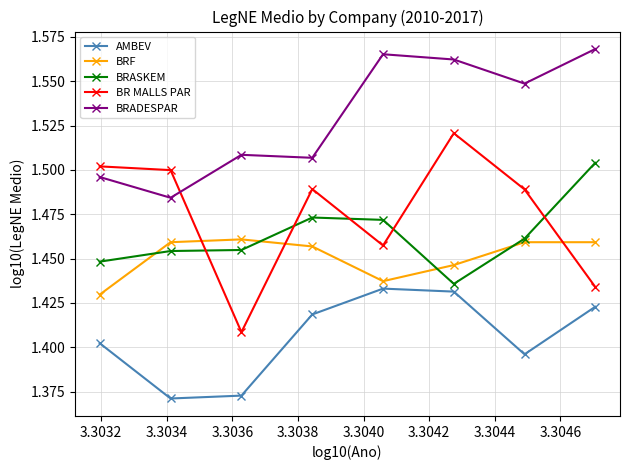

At how many categories does at least one series exceed 1?

8